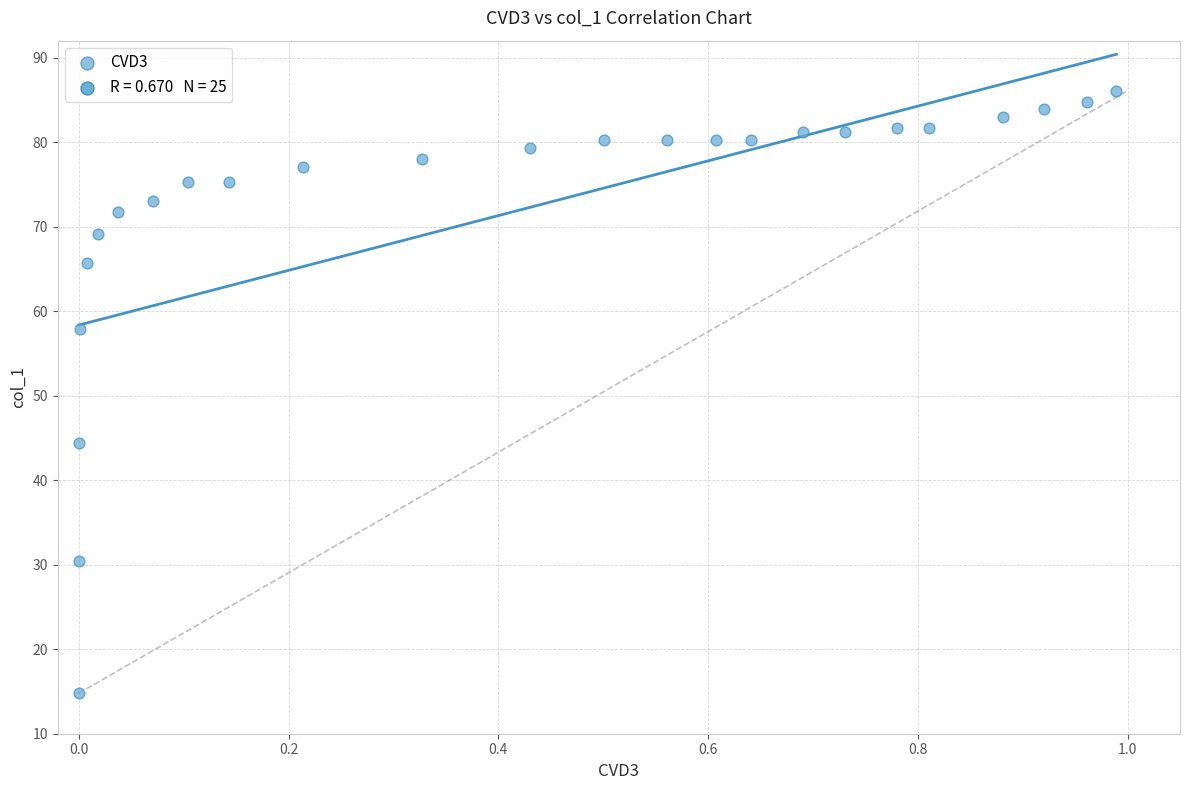

What Y value in the scatter plot is closest to 50?

44.4